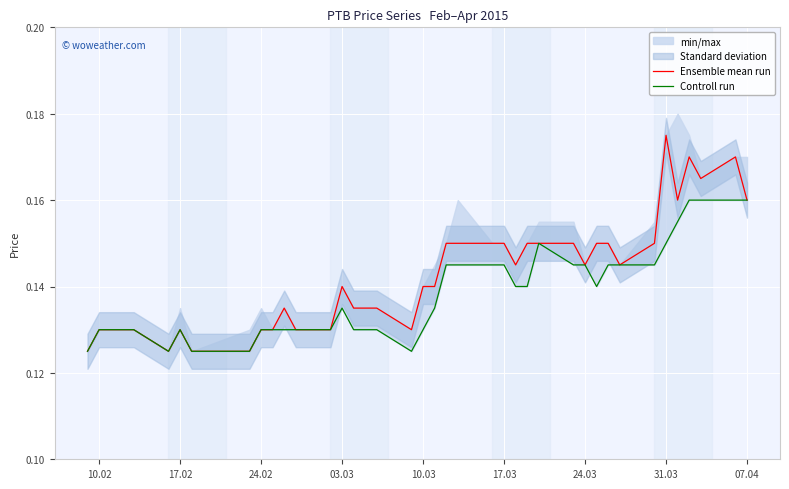

At how many categories does at least one series exceed 0?

40